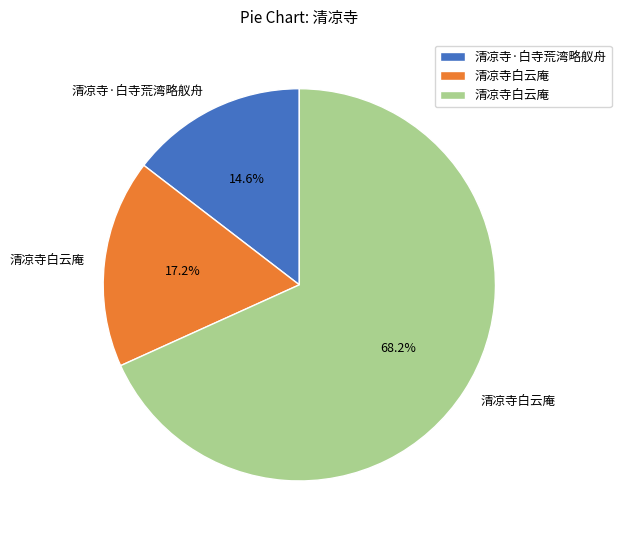

Is there a majority slice in this chart?

Yes